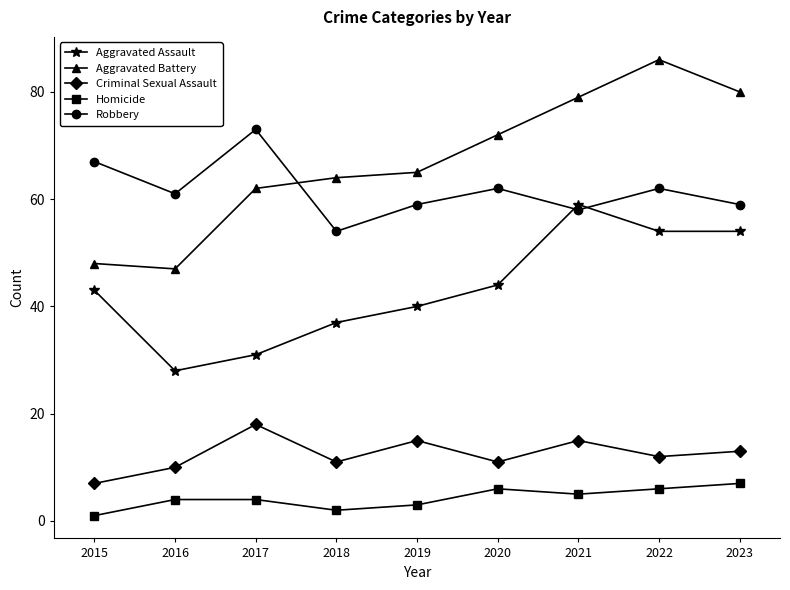

Which label corresponds to the smallest value in the chart?

2015